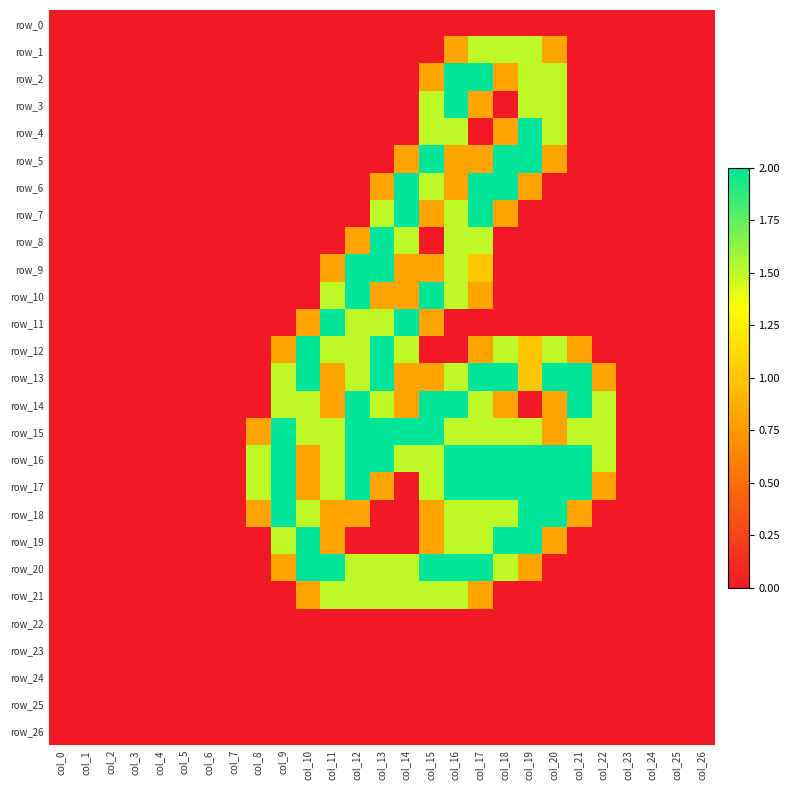

Rank the series at col_8 from highest to lowest value.

row_16, row_17, row_15, row_18, row_0, row_1, row_2, row_3, row_4, row_5, row_6, row_7, row_8, row_9, row_10, row_11, row_12, row_13, row_14, row_19, row_20, row_21, row_22, row_23, row_24, row_25, row_26